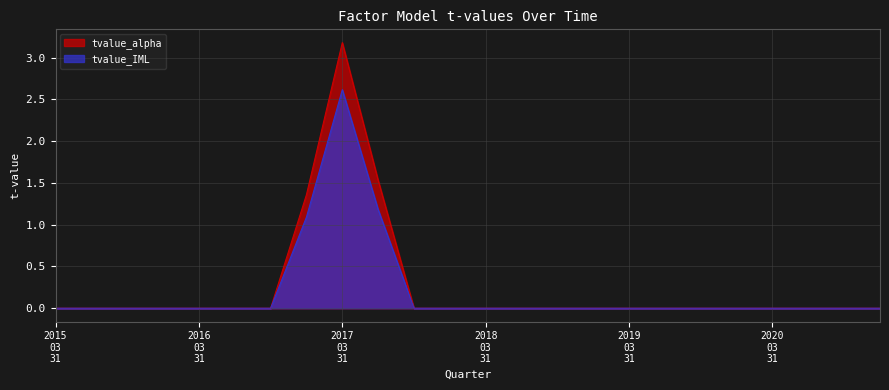

What is the difference between the maximum and minimum values in the tvalue_IML series?

2.6